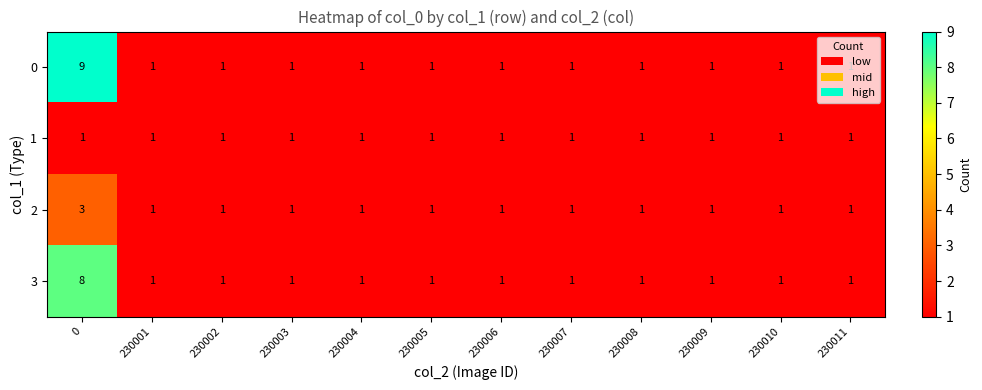

Is it true that 2 equals 1 at 230007?

True